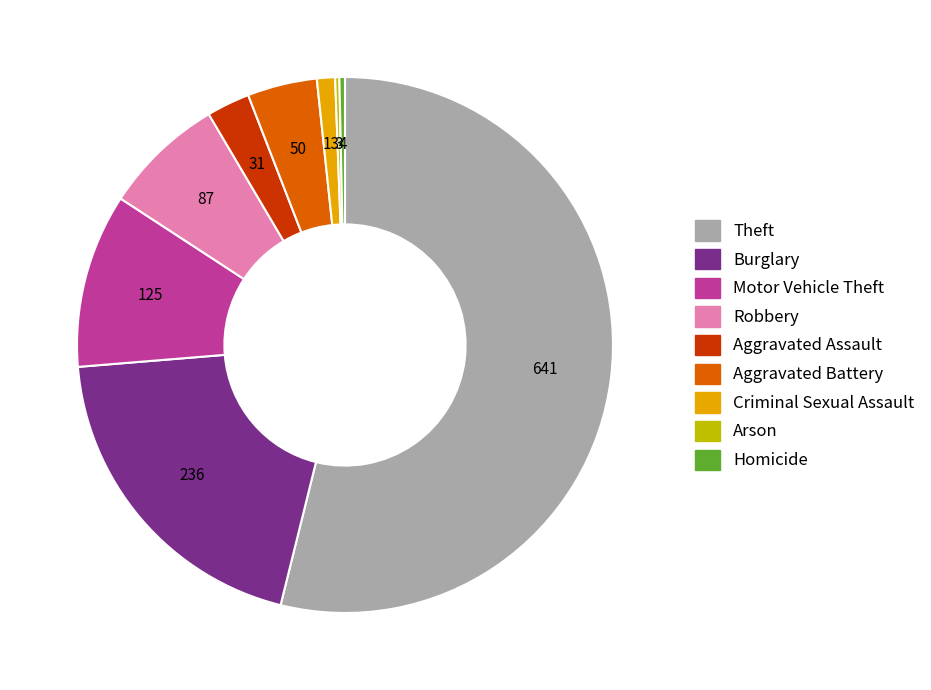

Is Theft the majority of the pie?

Yes